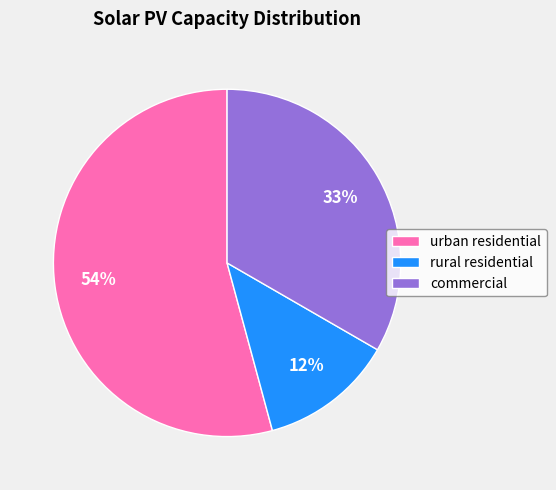

What is the smallest slice in the pie chart?

rural residential